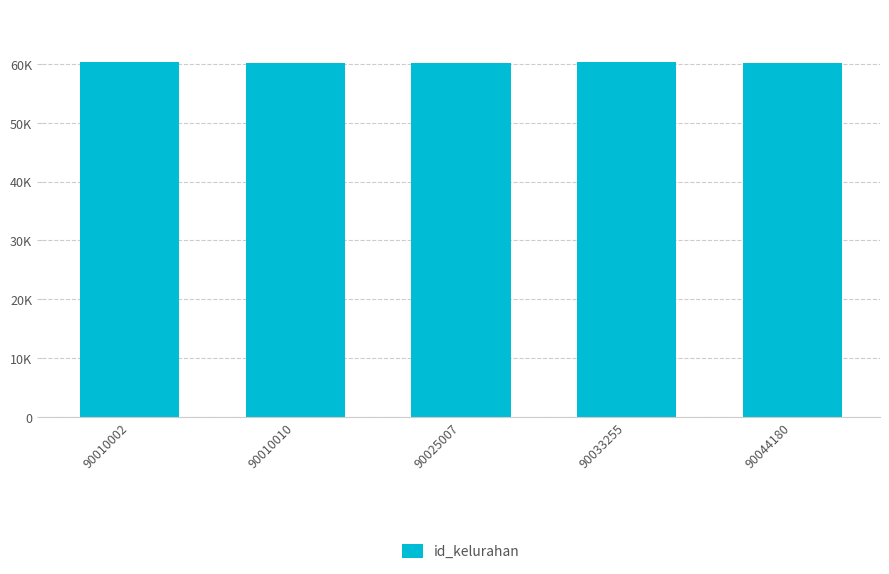

Reading left to right, list all the values displayed in this chart.

90010002=60251	90010010=60182	90025007=60173	90033255=60236	90044180=60136